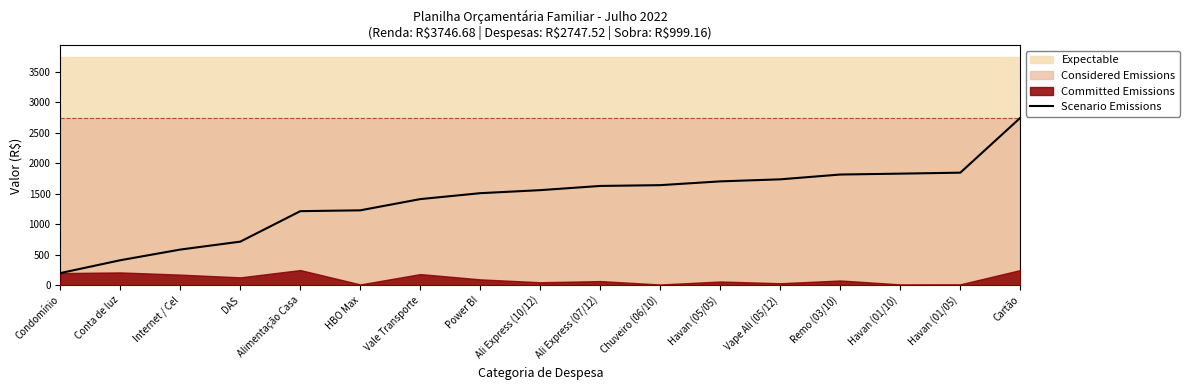

List the labels in order of value, largest first.

Cartão, Havan (01/05), Havan (01/10), Remo (03/10), Vape Ali (05/12), Havan (05/05), Chuveiro (06/10), Ali Express (07/12), Ali Express (10/12), Power BI, Vale Transporte, HBO Max, Alimentação Casa, DAS, Internet / Cel, Conta de luz, Condomínio